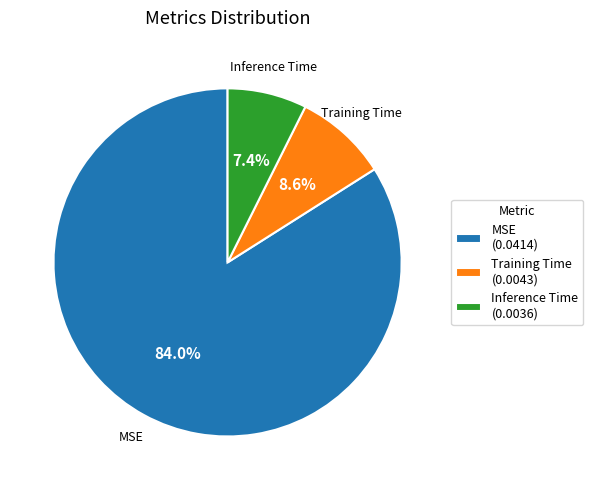

What is the largest slice in the pie chart?

MSE